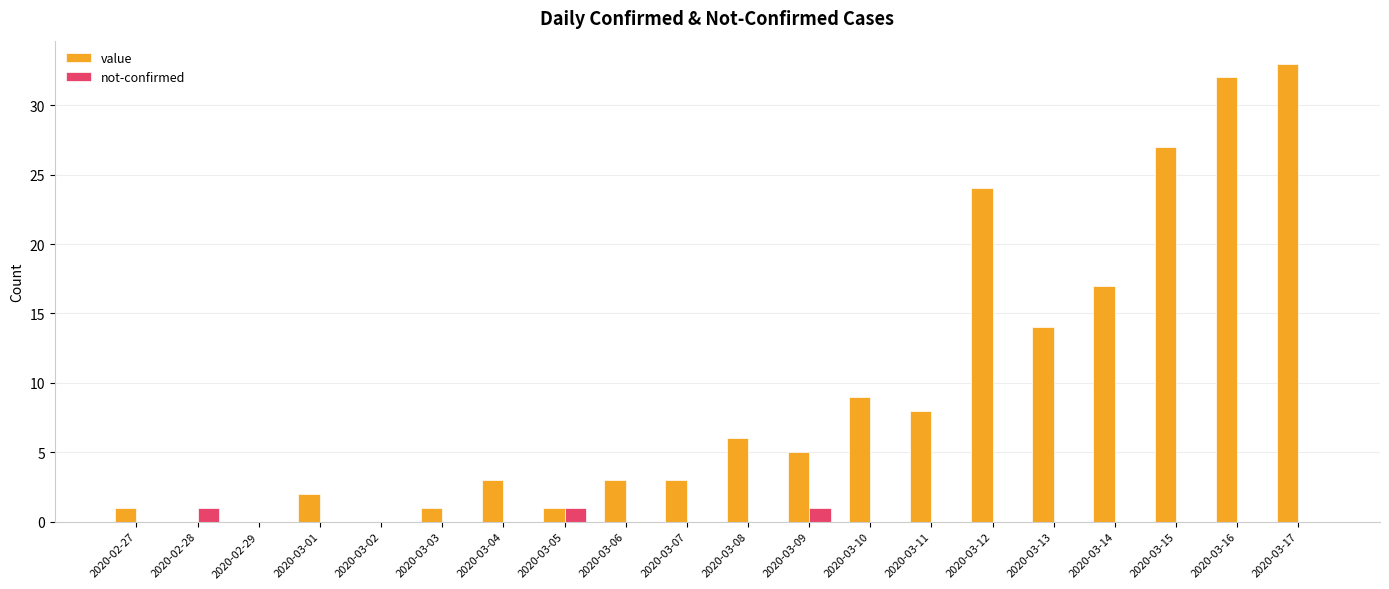

At which label is value closest to 16?

2020-03-14